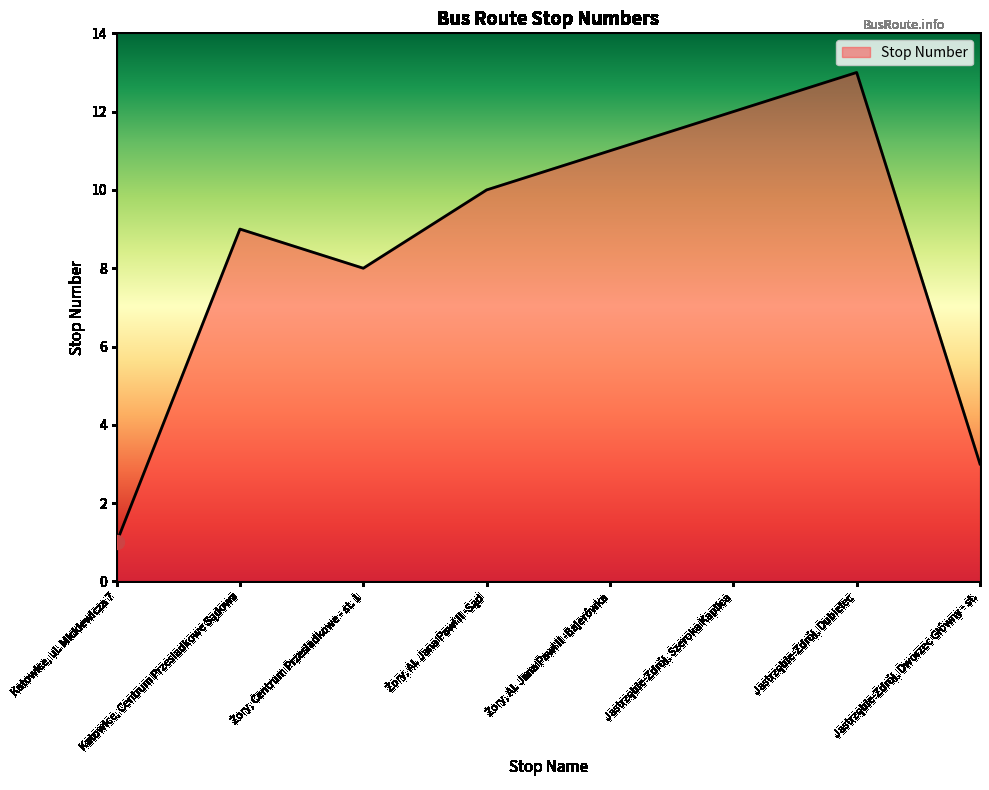

True or false: there are more than 2 points higher than both neighbors.

False